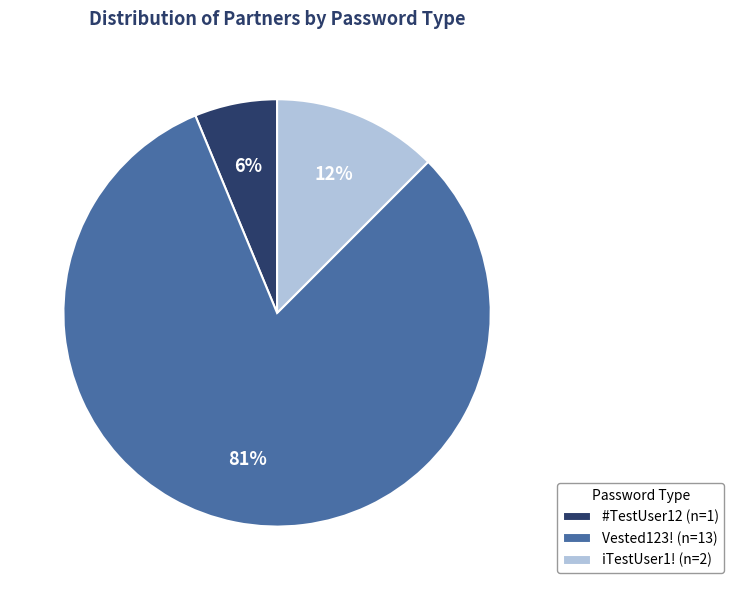

Which slice is the largest?

Vested123!